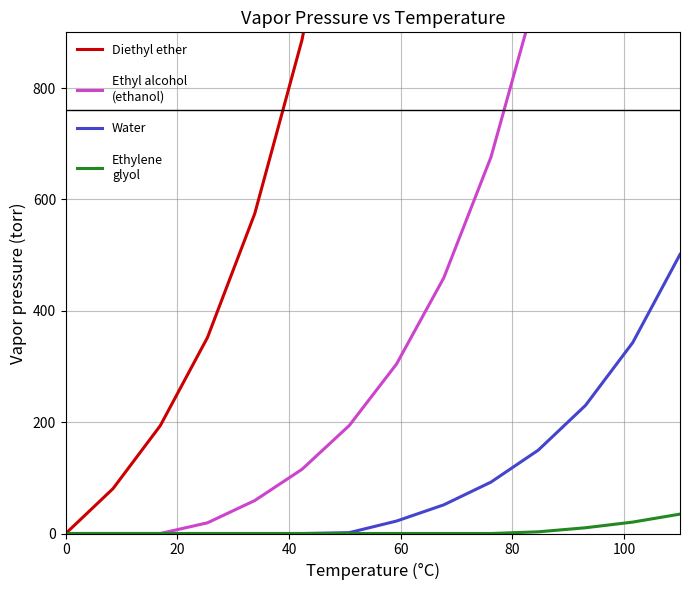

True or false: Diethyl ether and Ethylene
glyol cross at least once.

False